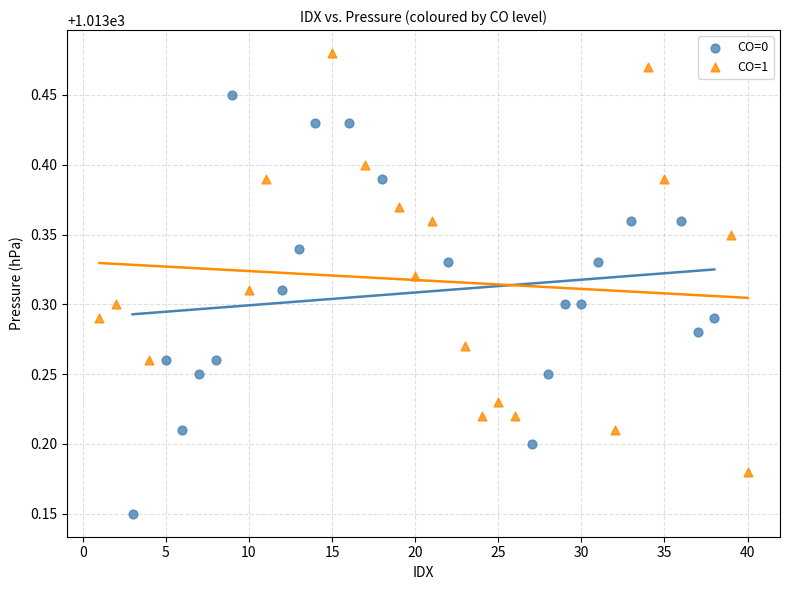

Which series contains the lowest Y value?

CO=0